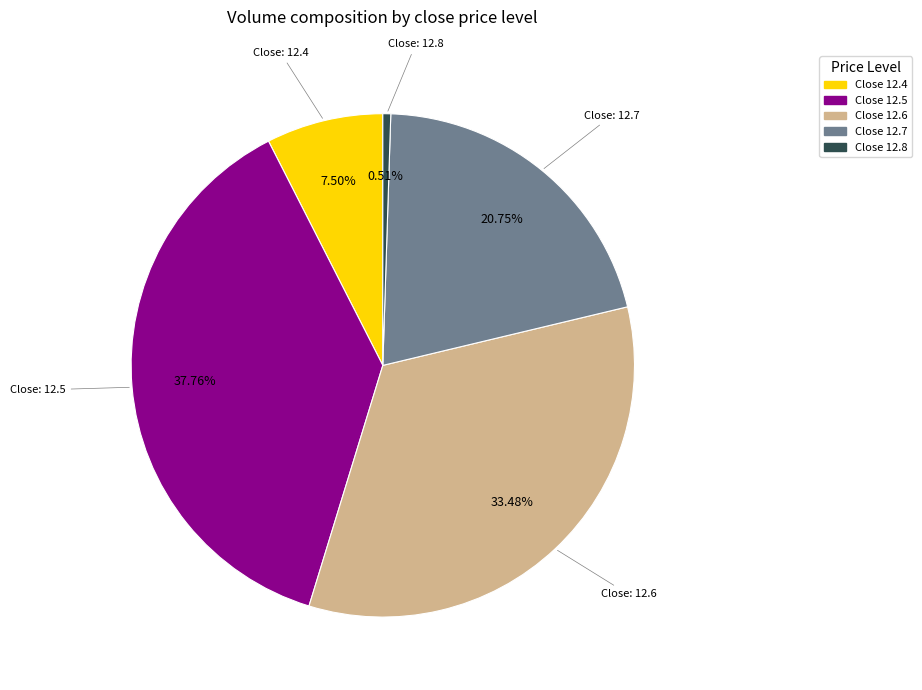

Rank the categories by value from highest to lowest.

Close 12.5, Close 12.6, Close 12.7, Close 12.4, Close 12.8